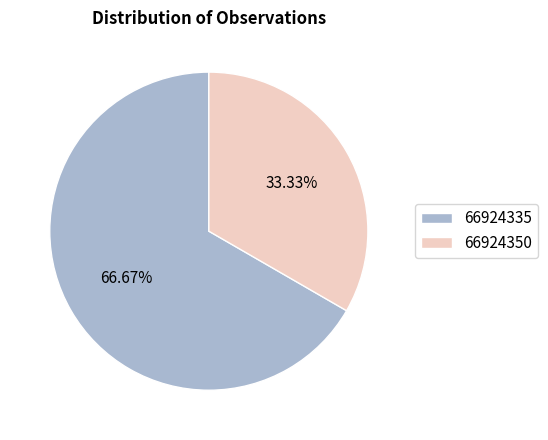

Which category has the smallest portion of the pie?

66924350